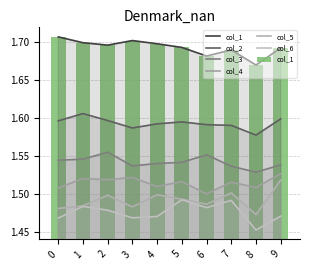

Reading left to right, what are all the values shown in this chart?

col_1: 1.7	1.7	1.7	1.7	1.7	1.7	1.7	1.7	1.7	1.7
col_2: 1.6	1.6	1.6	1.6	1.6	1.6	1.6	1.6	1.6	1.6
col_3: 1.5	1.5	1.6	1.5	1.5	1.5	1.6	1.5	1.5	1.5
col_4: 1.5	1.5	1.5	1.5	1.5	1.5	1.5	1.5	1.5	1.5
col_5: 1.5	1.5	1.5	1.5	1.5	1.5	1.5	1.5	1.5	1.5
col_6: 1.5	1.5	1.5	1.5	1.5	1.5	1.5	1.5	1.5	1.5